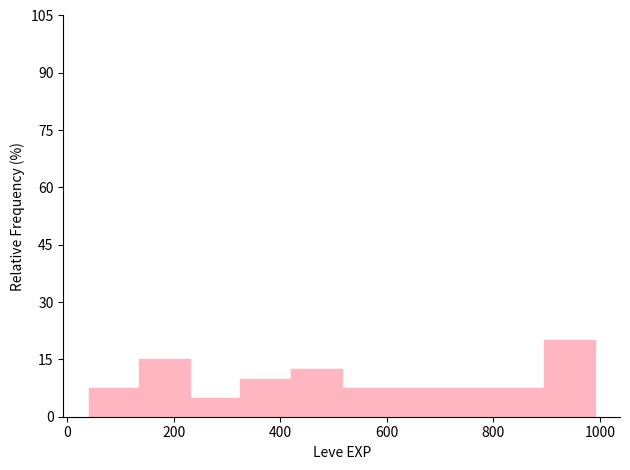

Which range on the x-axis has the tallest bar?

895 to 990